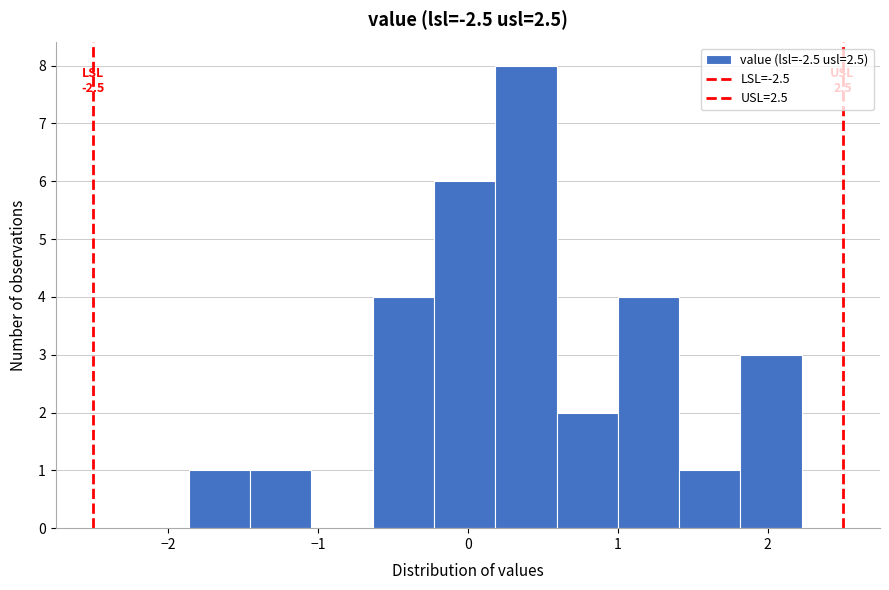

Over which range of the x-axis is the bar tallest?

0.2 to 0.6